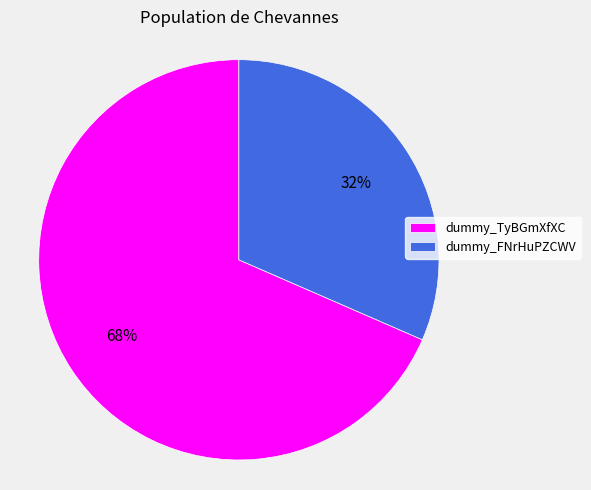

True or false: dummy_TyBGmXfXC accounts for 78% of the total.

False